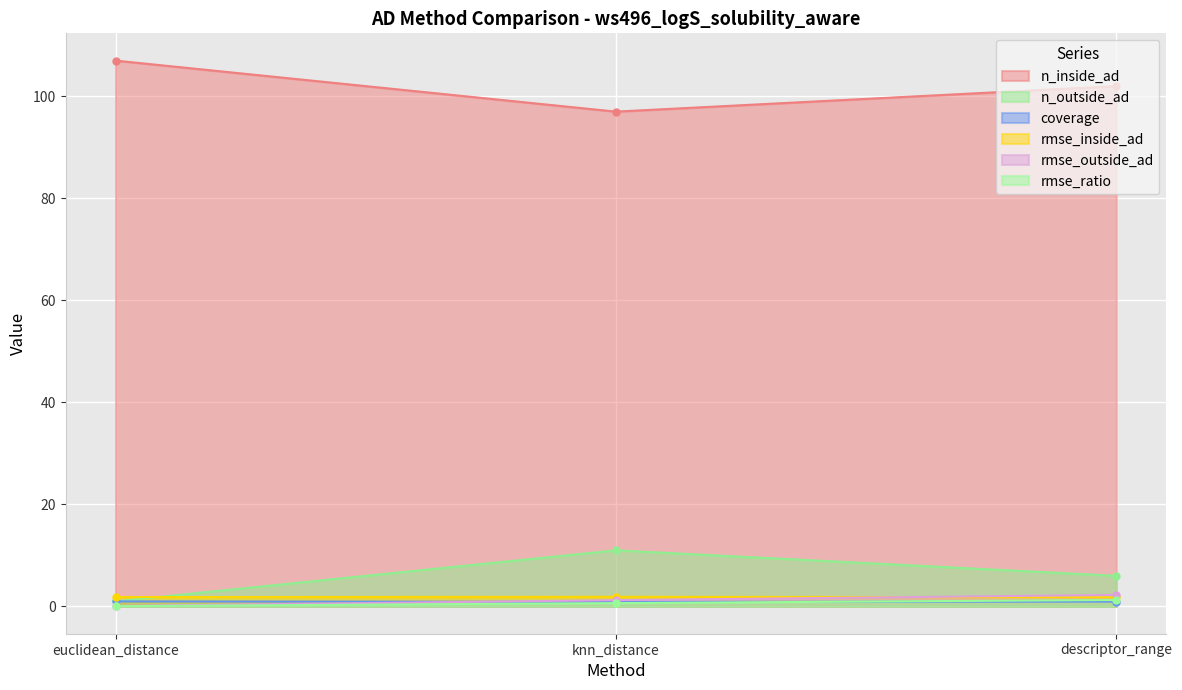

What is the label of the 3rd point from the right?

euclidean_distance